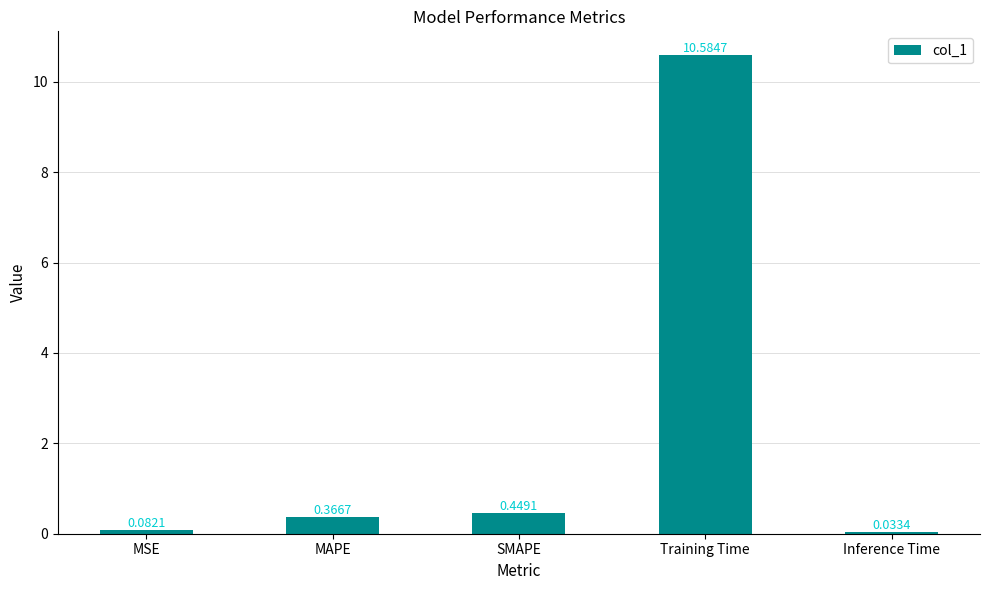

What is the value of the 4th bar from the left?

10.6